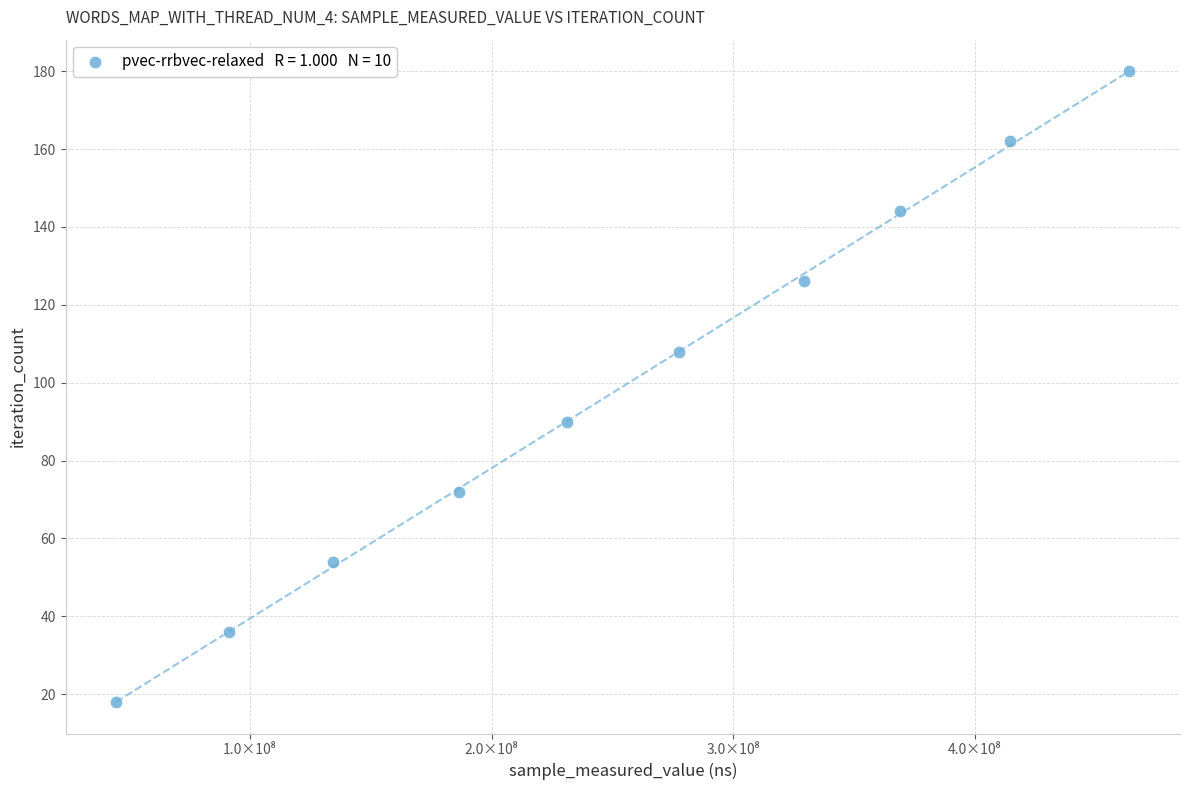

What is the range of Y values (max minus min)?

162